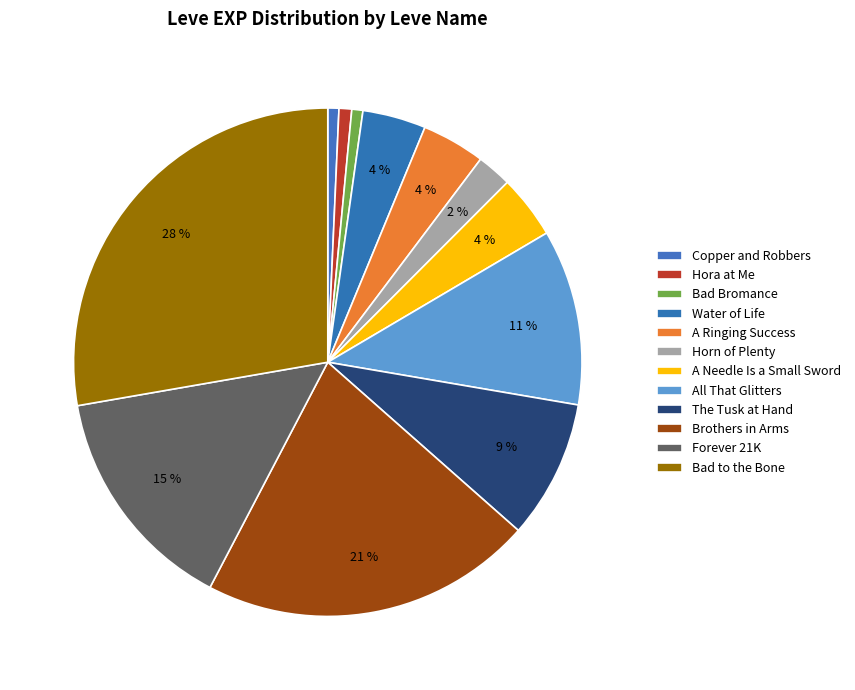

The Brothers in Arms slice represents 30% of the pie. True or false?

False